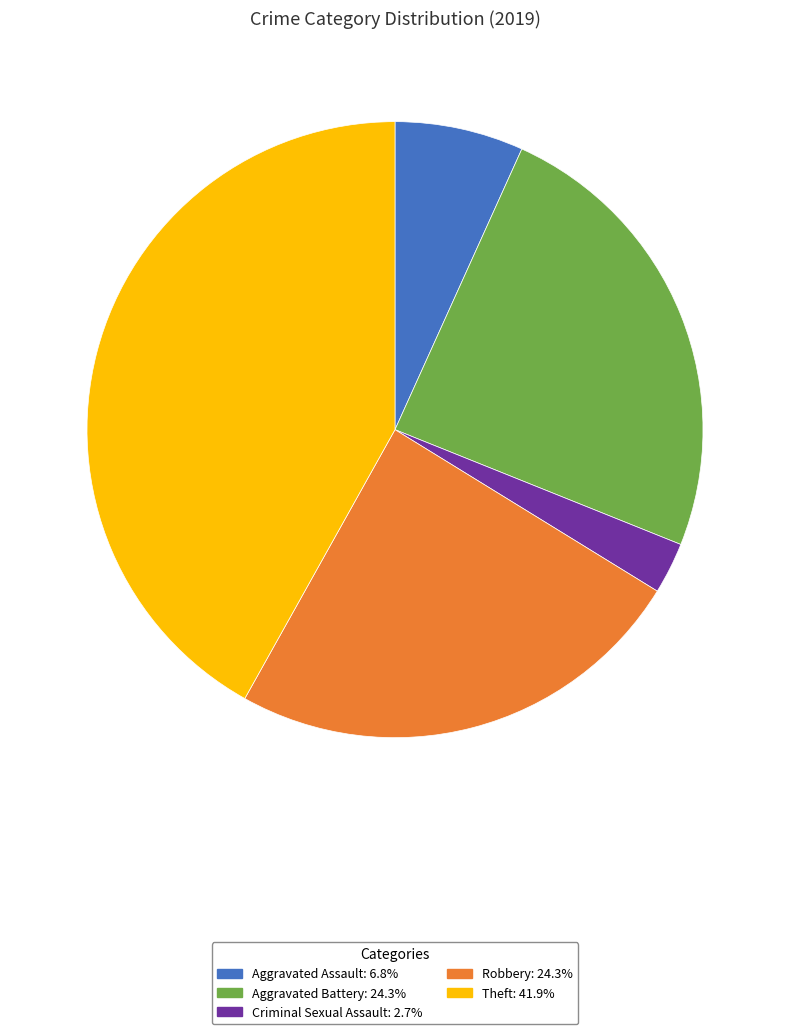

Does any single category account for the majority?

No